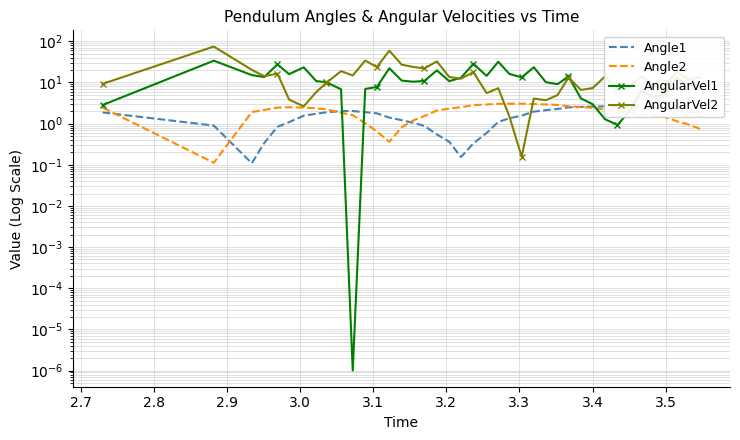

Rank the series by their maximum value, from lowest to highest.

Angle1, Angle2, AngularVel1, AngularVel2